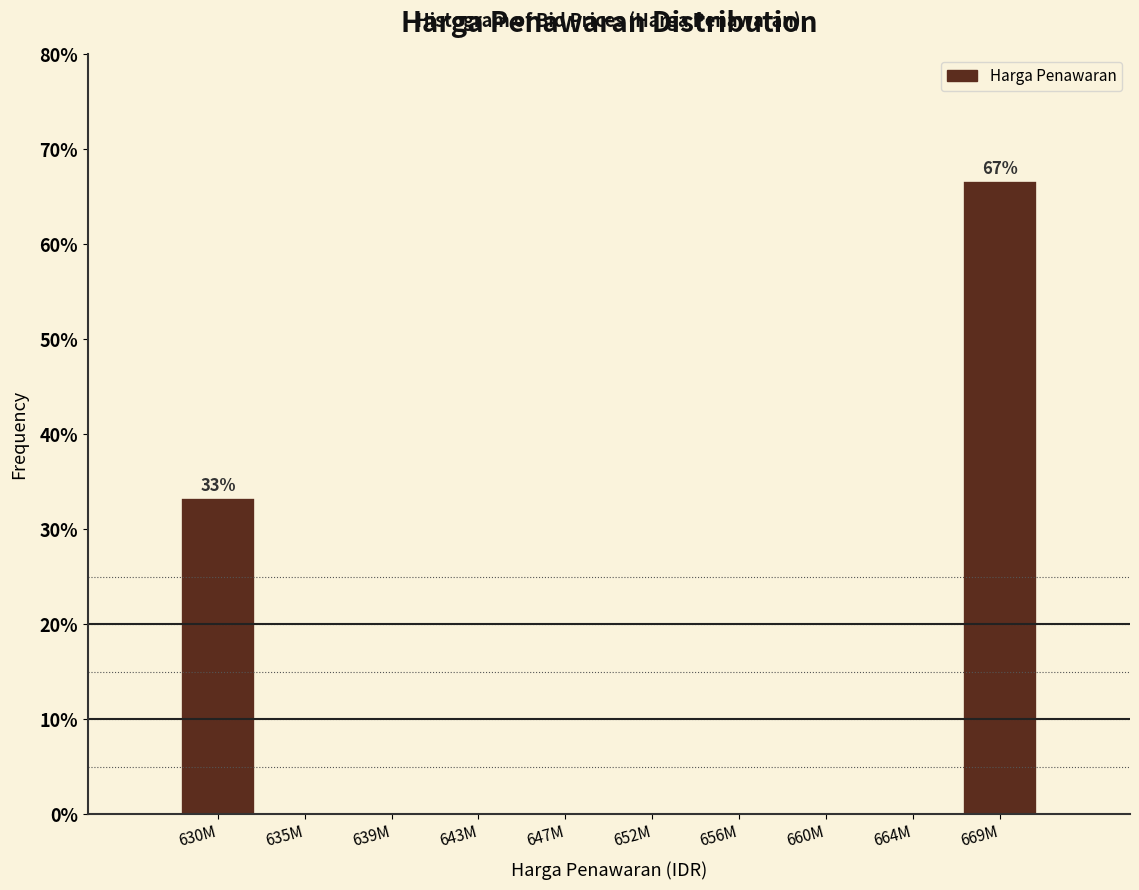

Reading left to right, extract all data points from this chart.

630M=33.3	635M=0.0	639M=0.0	643M=0.0	647M=0.0	652M=0.0	656M=0.0	660M=0.0	664M=0.0	669M=66.7